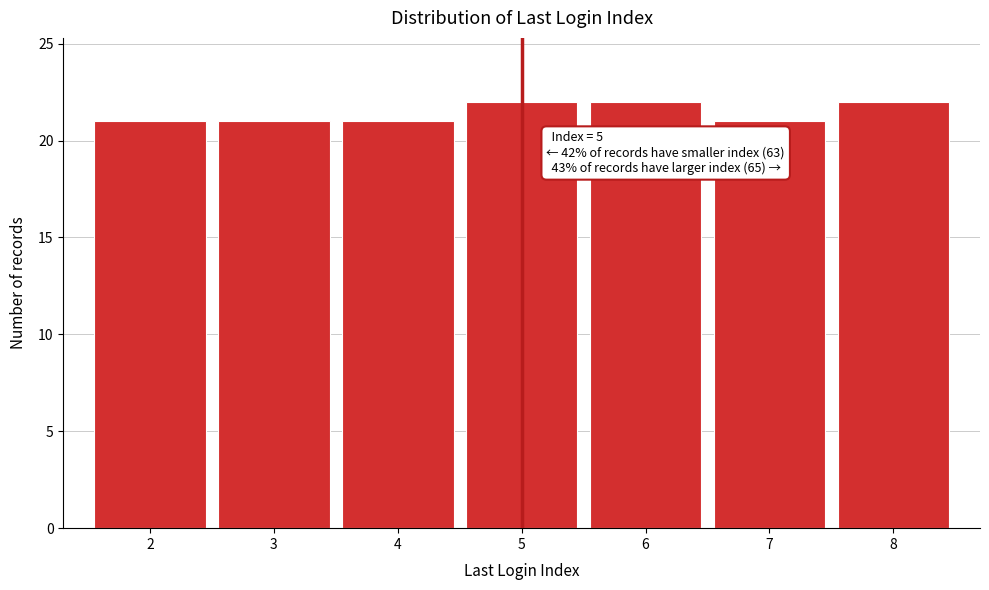

Reading right to left, extract all data points from this chart.

8=22	7=21	6=22	5=22	4=21	3=21	2=21